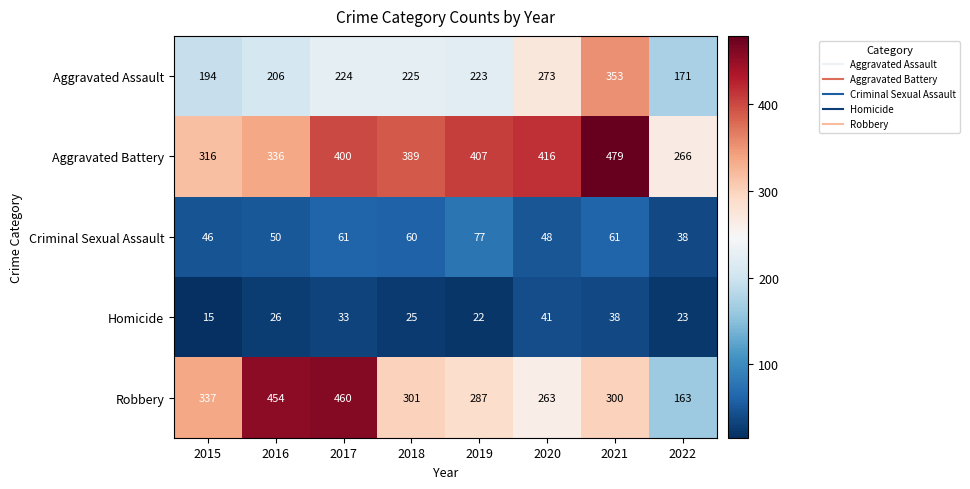

Which series changed the most between 2016 and 2019?

Robbery